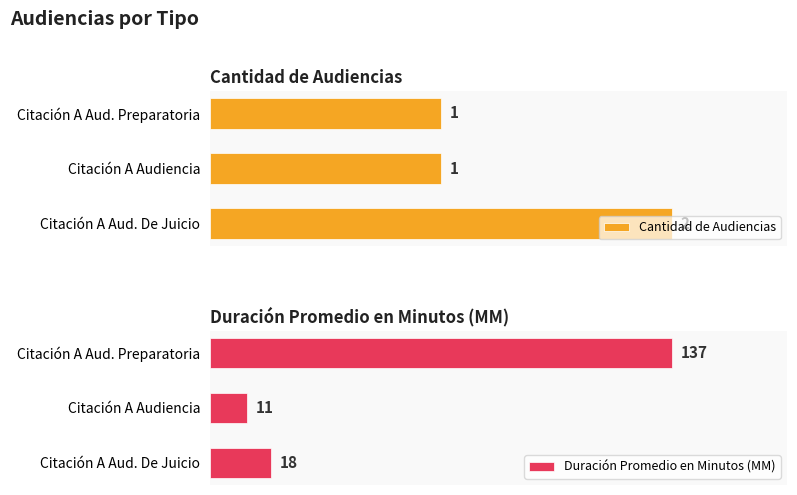

What is the minimum value for Duración Promedio en Minutos (MM)?

11